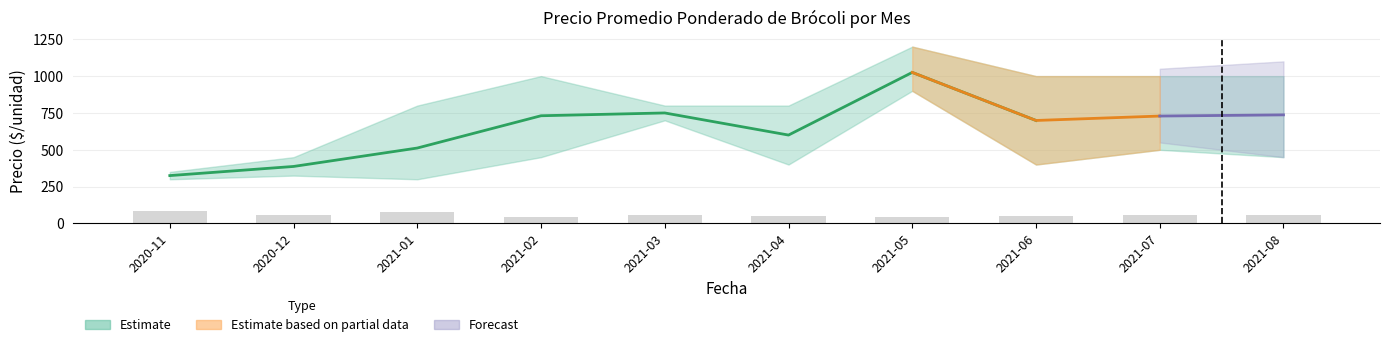

The value of Precio promedio ponderado at 2020-12 is 544. True or false?

False